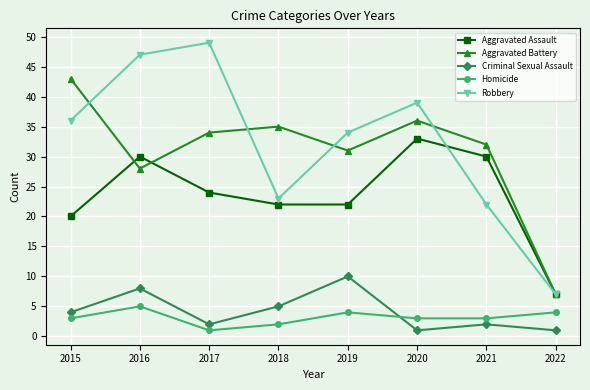

Is it true that Aggravated Battery equals 12 at 2020?

False